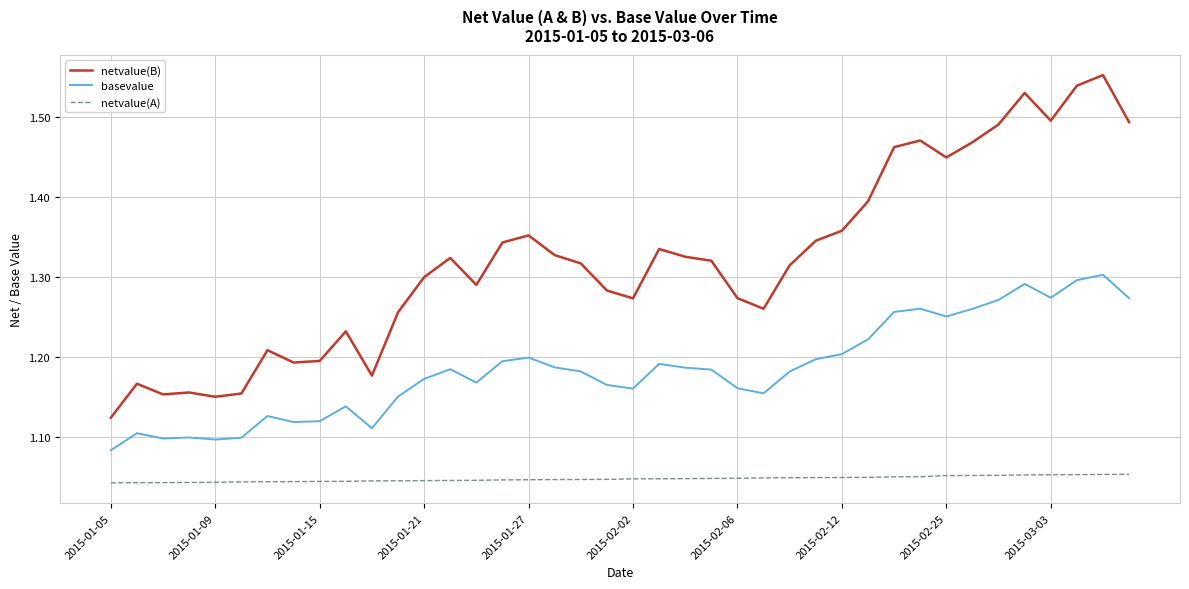

Which series has the largest range (max minus min)?

netvalue(B)